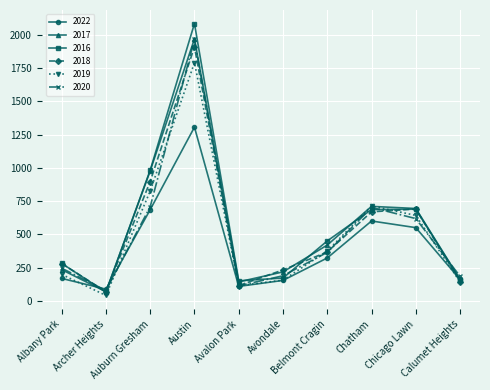

Does the chart have visible grid lines?

Yes